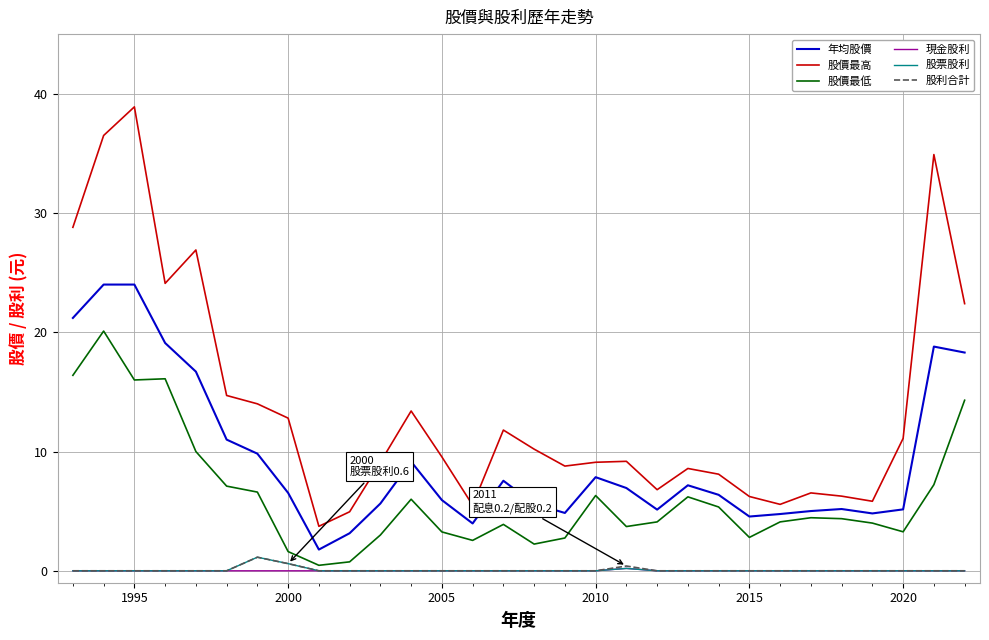

What is the difference between the maximum and minimum values in the 股利合計 series?

1.1